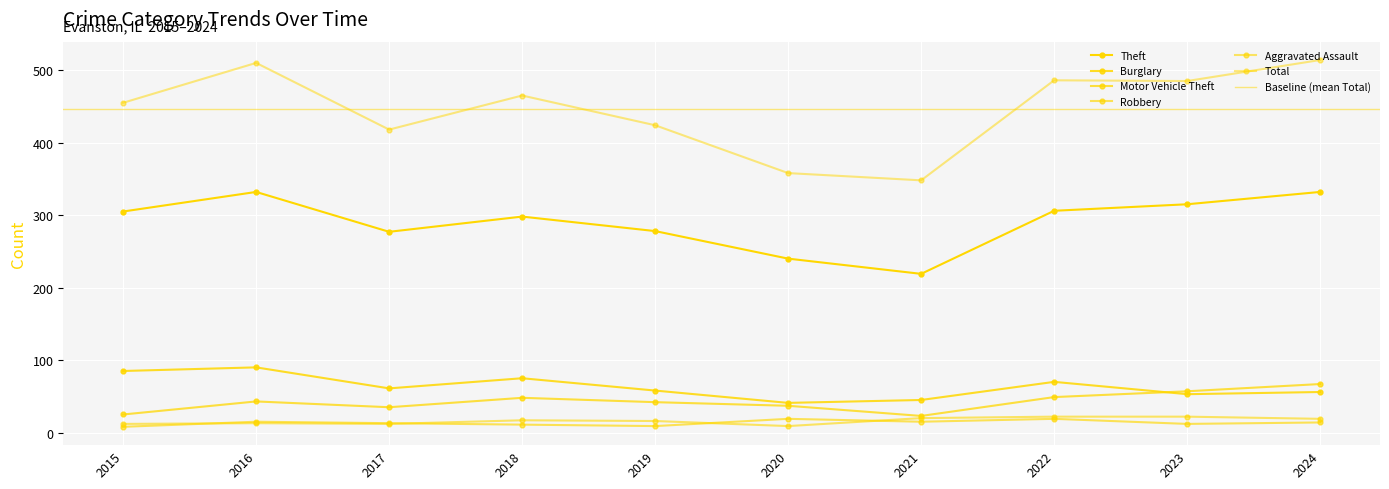

True or false: Total has a value of 455 at 2015.

True